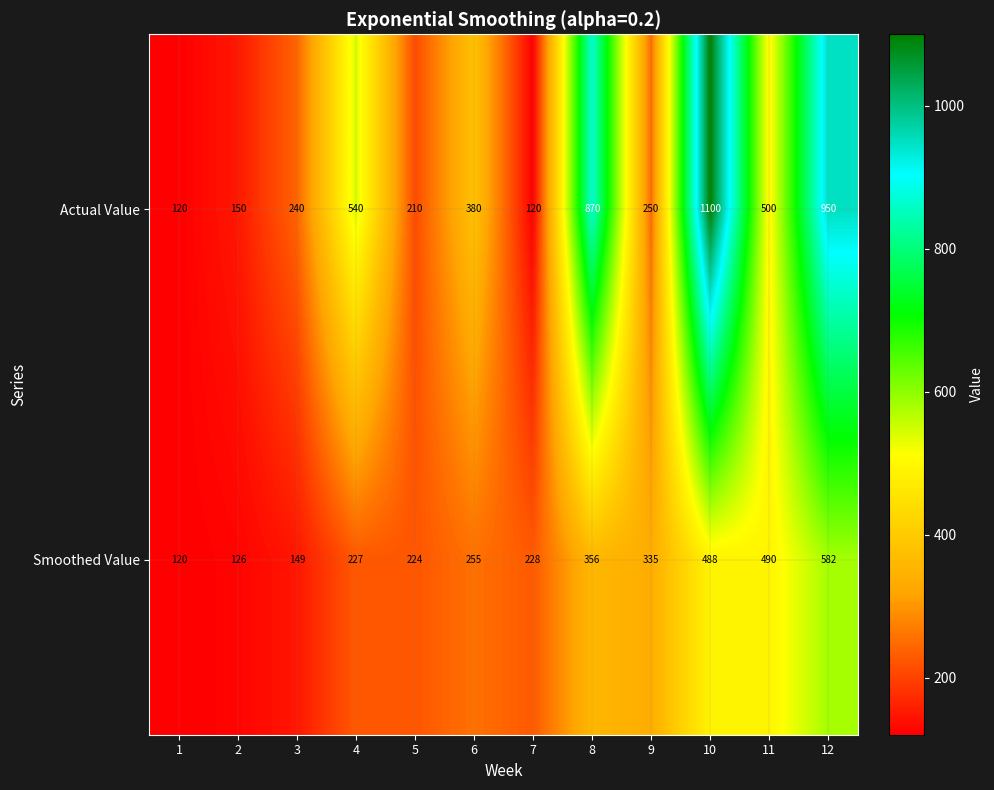

What is the total value across all series at 3?

389